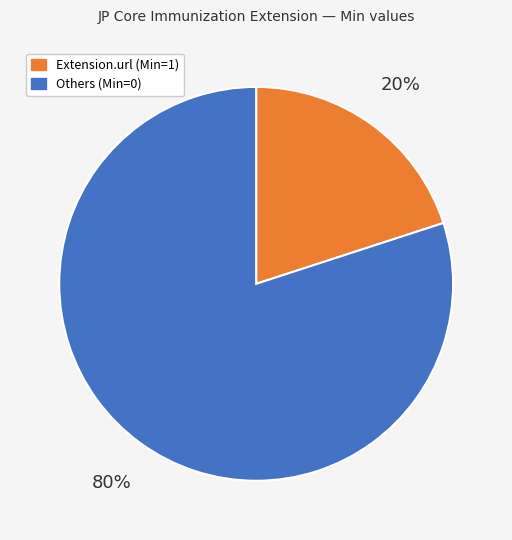

To the nearest percent, what is the difference between the largest and smallest slice percentages?

60%